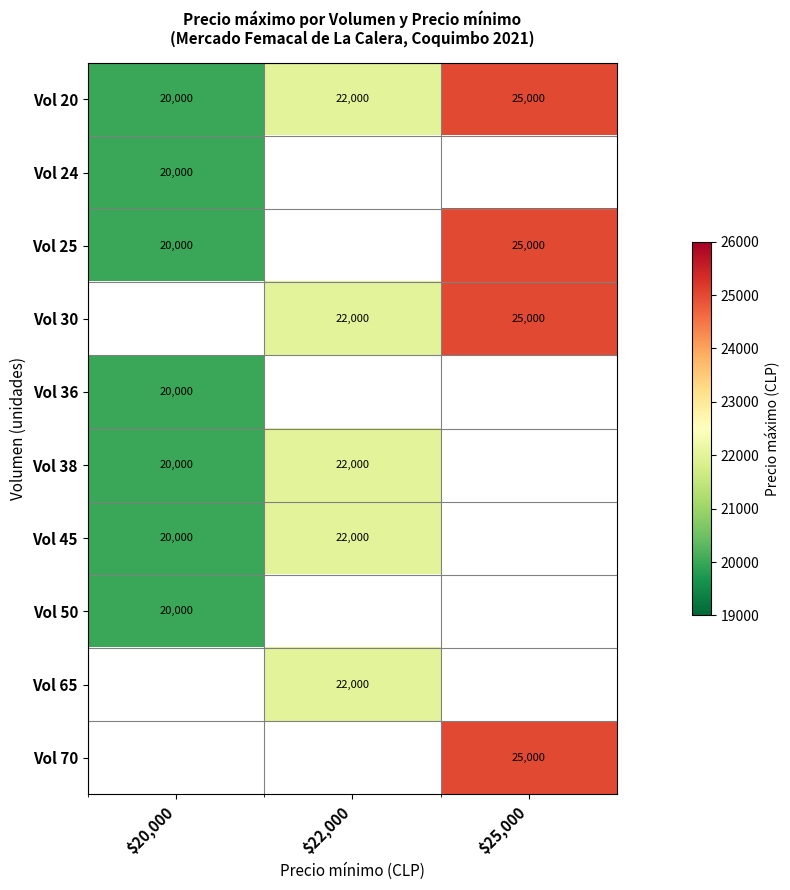

Count the Vol 20 values in the range 20000 to 25000.

3